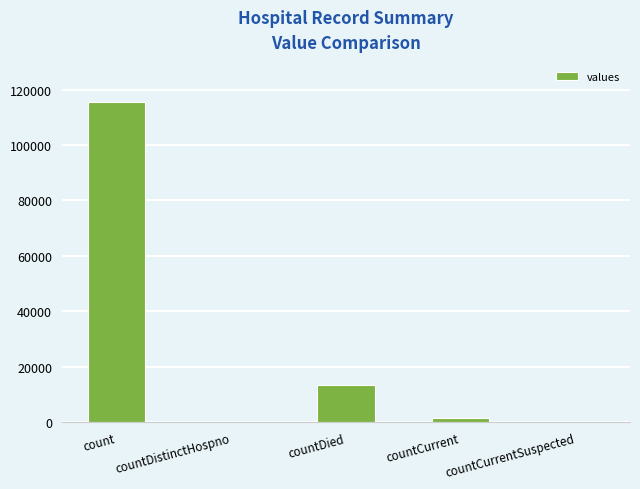

The chart shows a value of 0 at countCurrentSuspected. True or false?

True